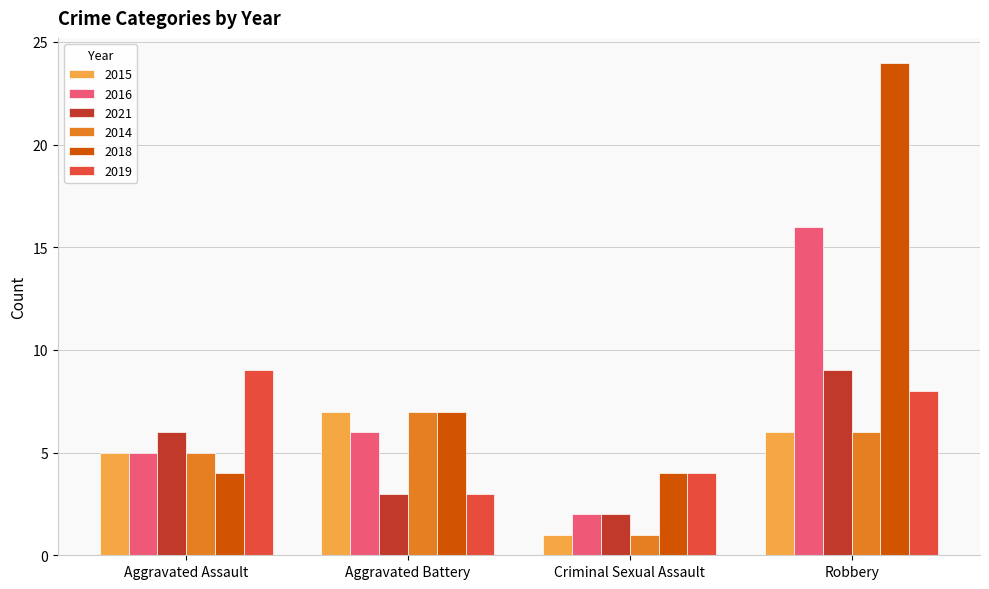

What is the label of the 2nd bar from the left?

Aggravated Battery